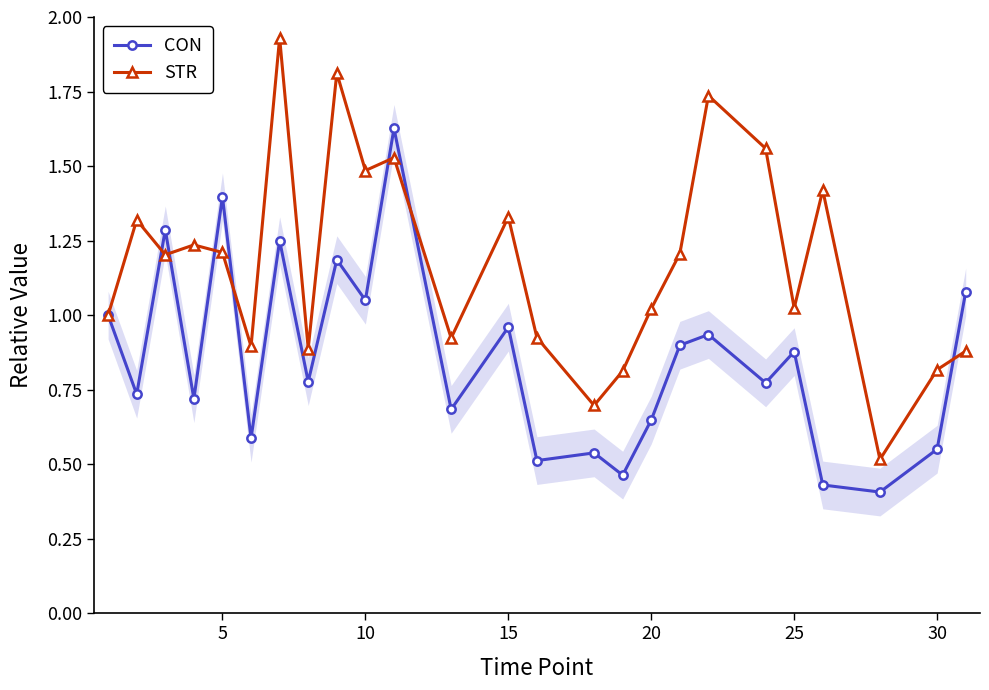

What is the difference between the second highest and second lowest values in the STR series?

1.1